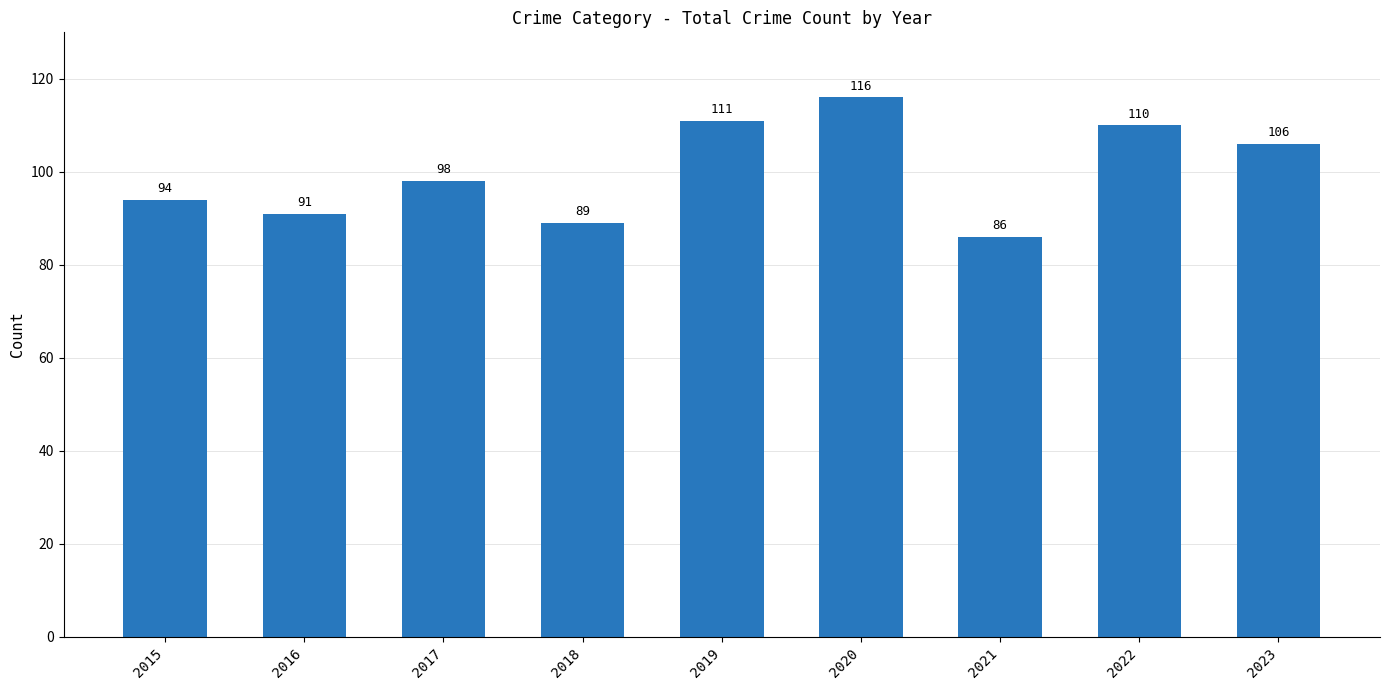

Is it true that the value at 2018 is 89?

True